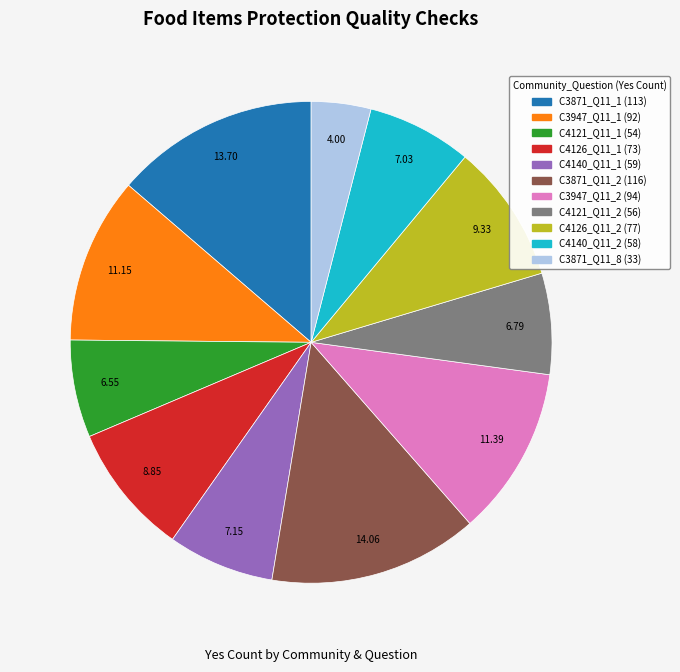

Between C4126_Q11_2 and C4140_Q11_2, which is larger?

C4126_Q11_2